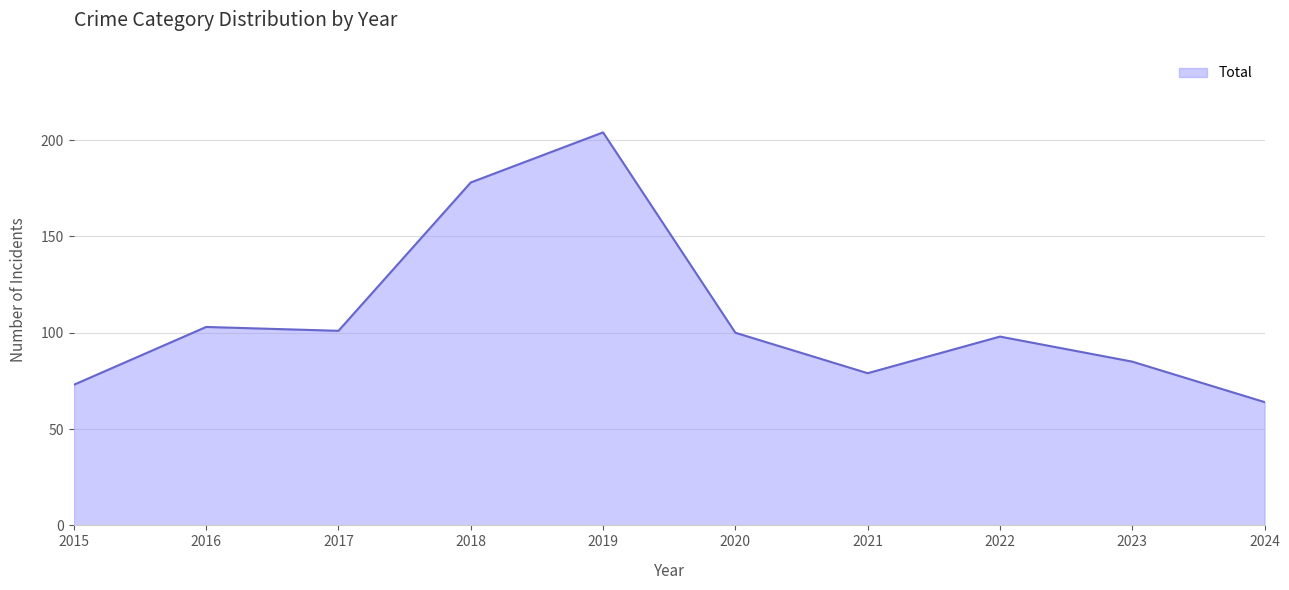

The chart shows a value of 85 at 2023. True or false?

True